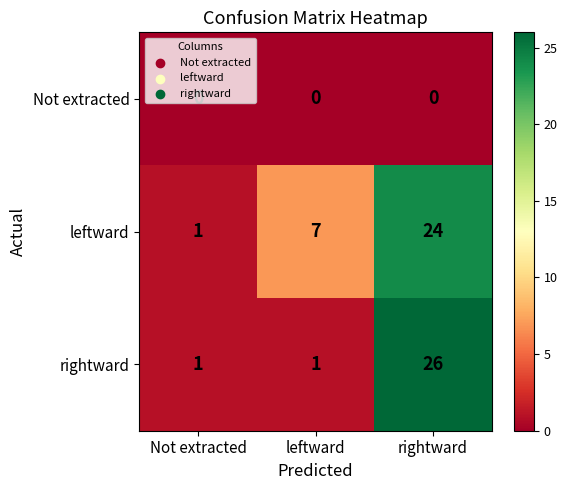

Is the value of Not extracted at rightward greater than the value of rightward at leftward?

No